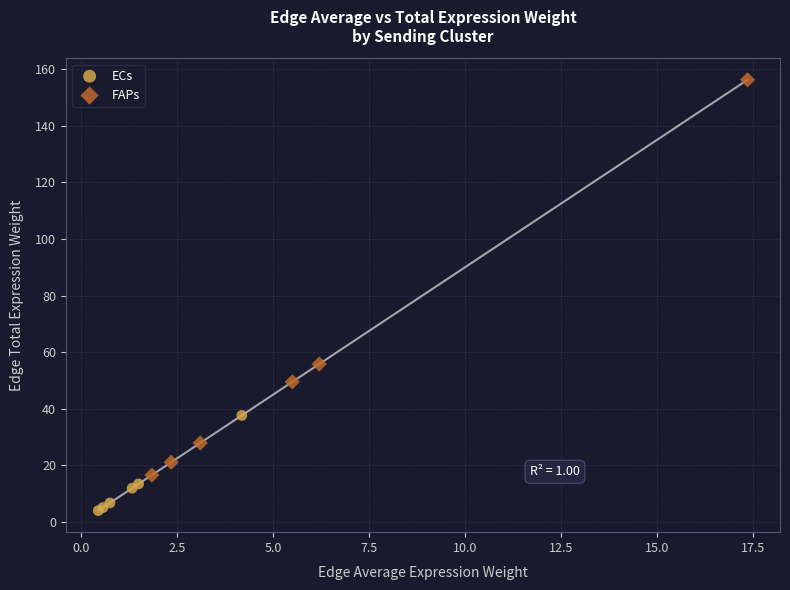

Which series reaches the minimum Y coordinate?

ECs